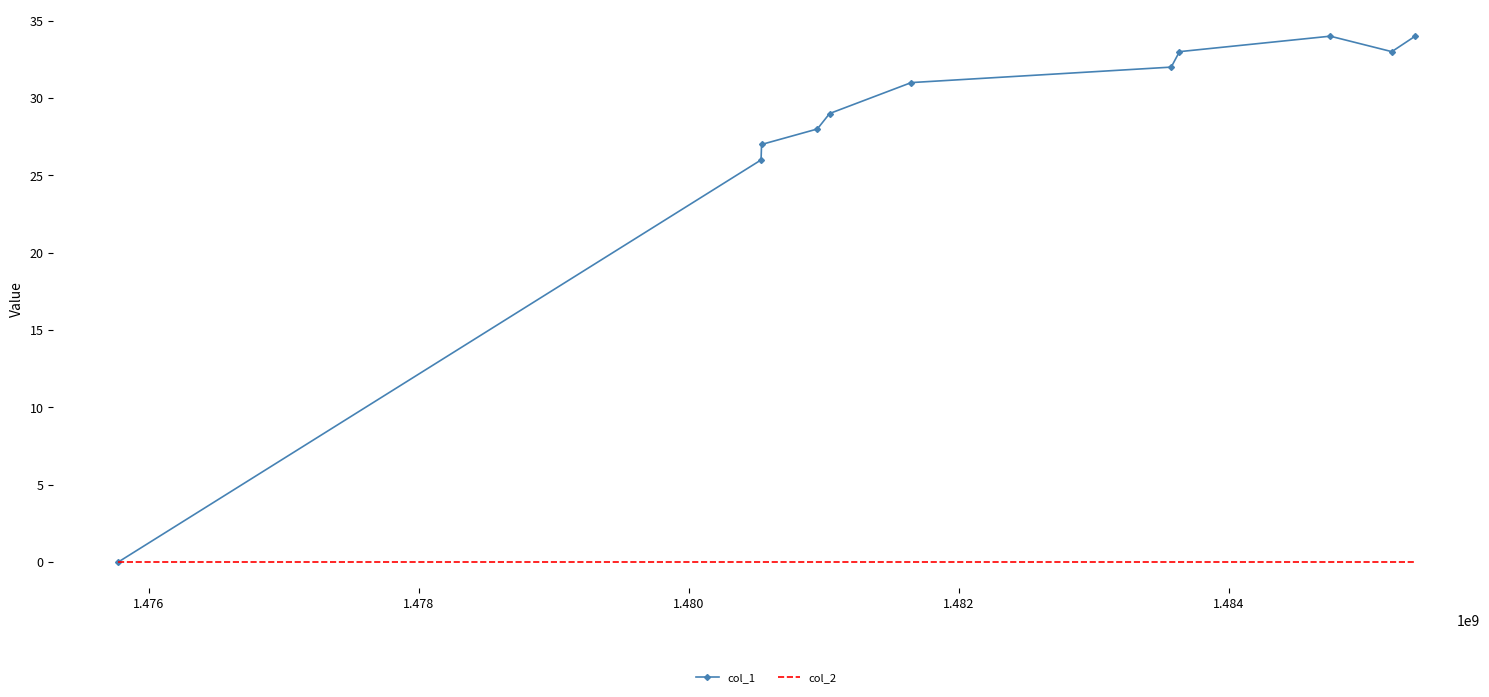

What is the maximum value for col_1?

34